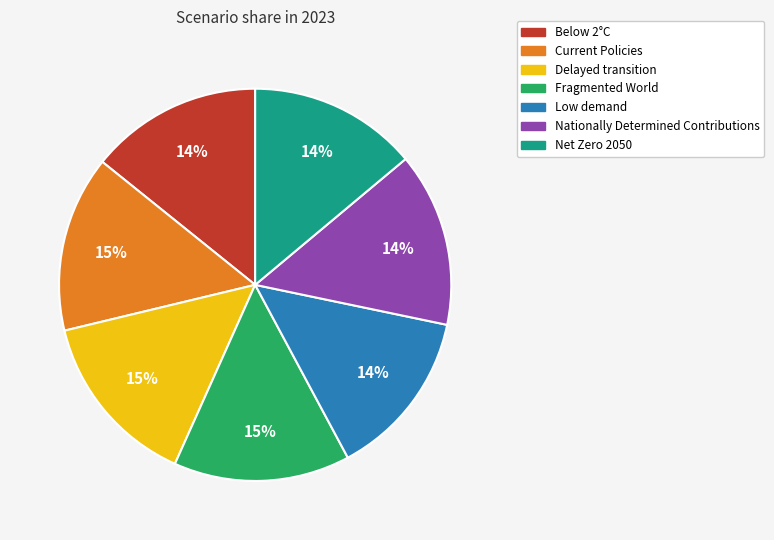

The Net Zero 2050 slice represents 28% of the pie. True or false?

False